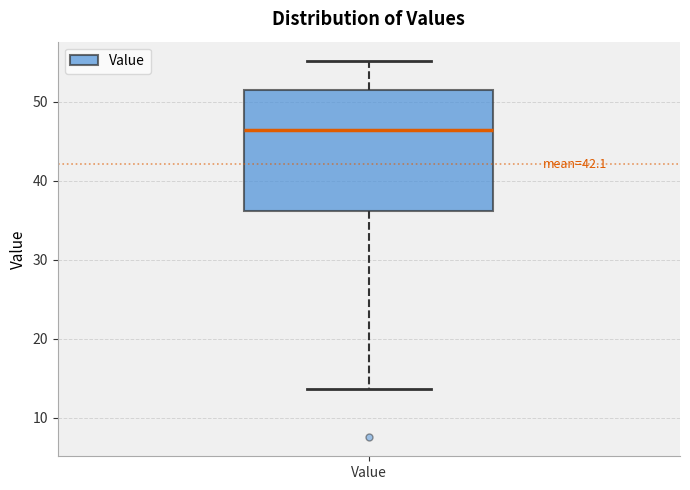

Read this box plot against the y-axis: the position of the median line, the range covered by the box, and the ends of both whiskers. The values are not printed on the chart, so give them approximately, as read against the axis.

median 46, box 36 to 52, whiskers 14 to 55